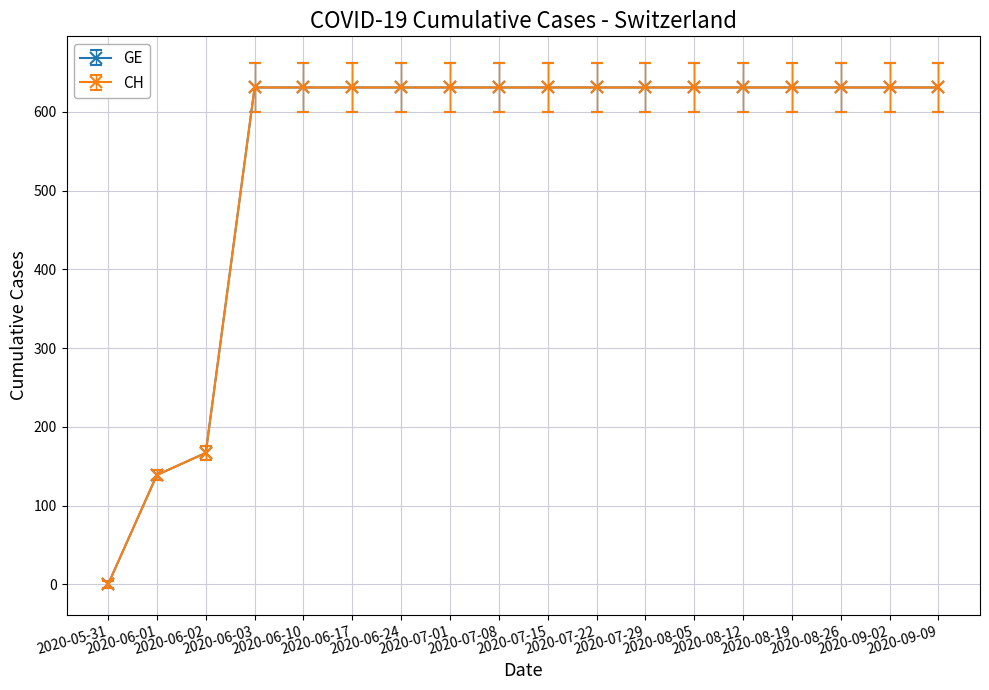

What is the maximum value for CH?

631